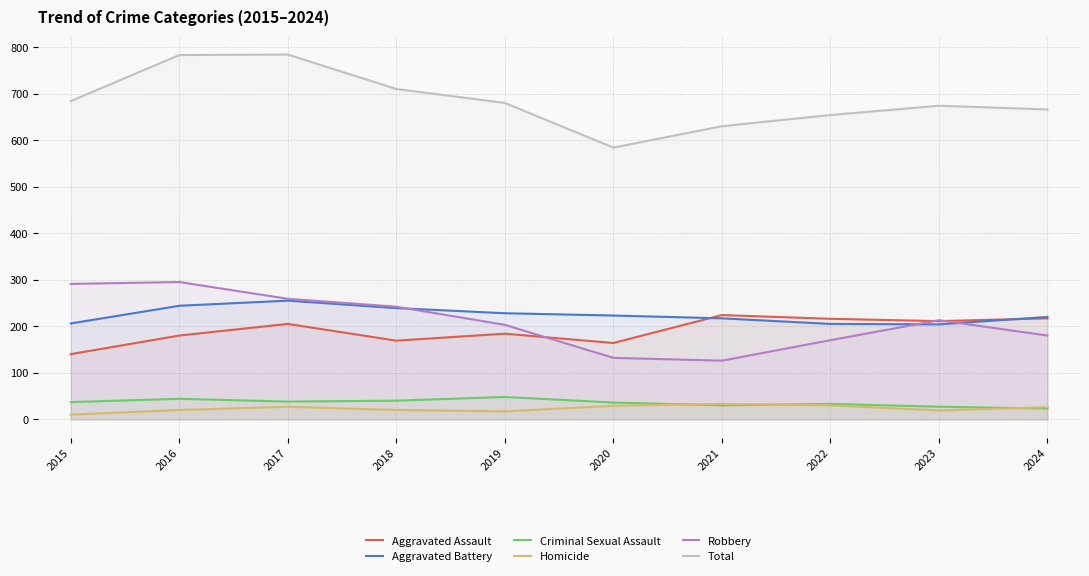

What is the total value across all series at 2015?

1368